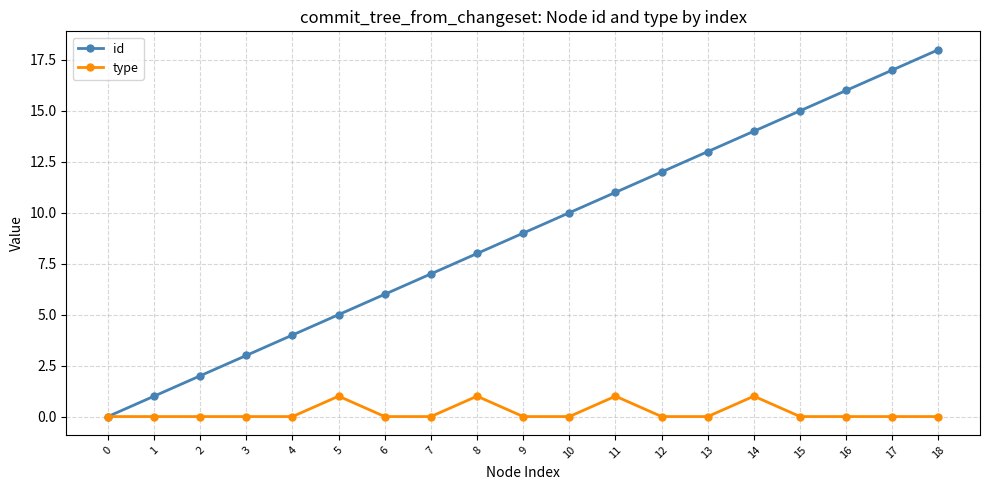

Is the value of id at 10 greater than the value of type at 10?

Yes